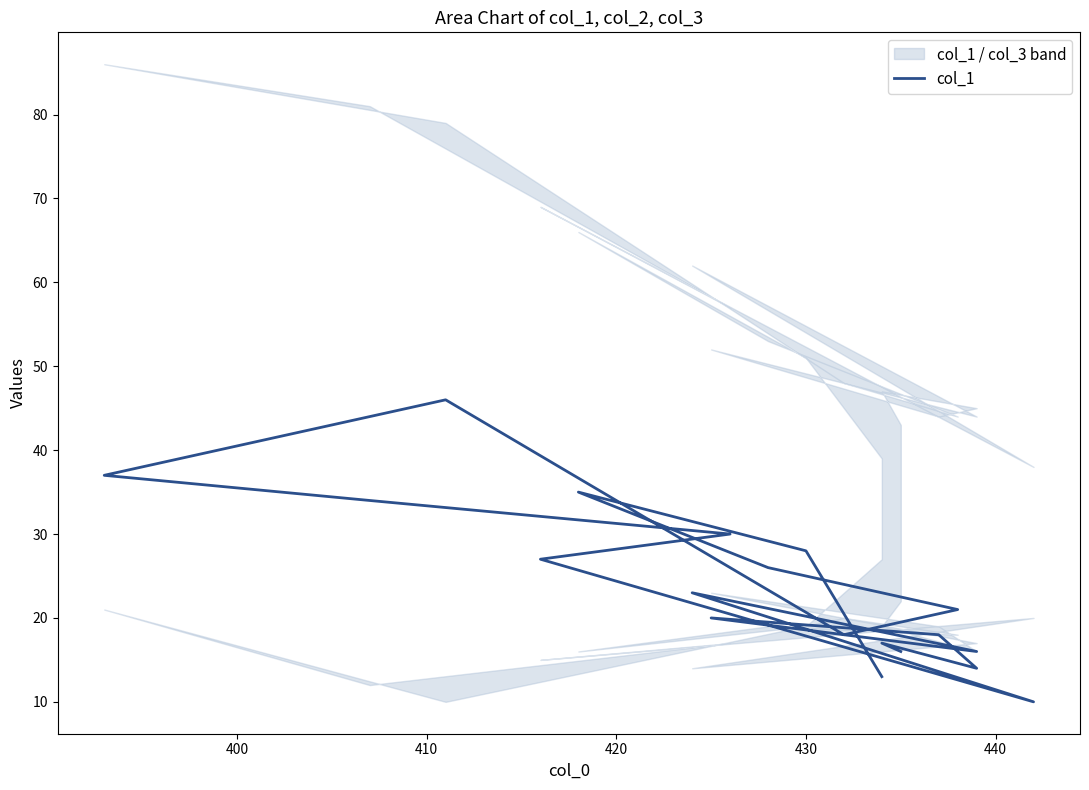

How many interior local valleys (lower than both neighbors) does the data have?

4